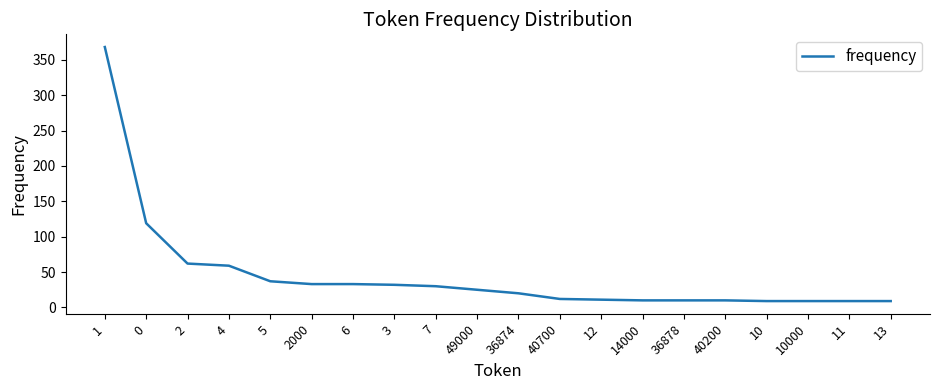

Approximately how many times larger is the value at 49000 compared to 40700?

2.1